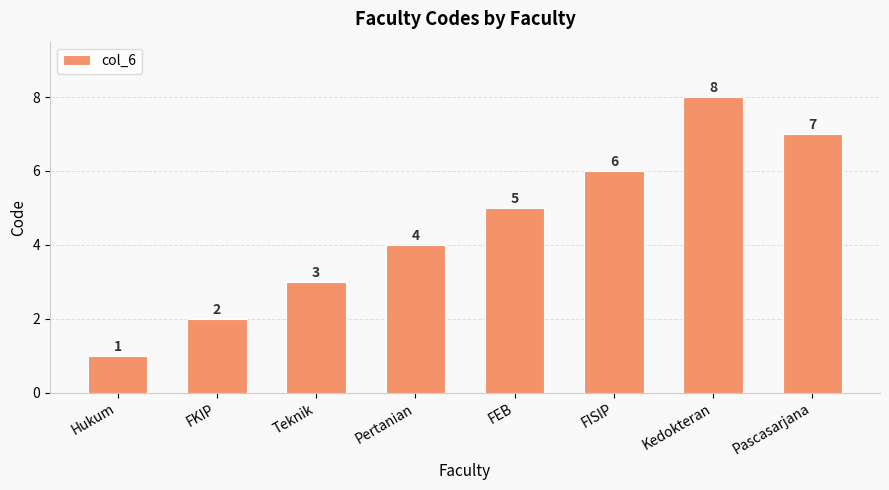

Does the chart contain stacked bars?

No